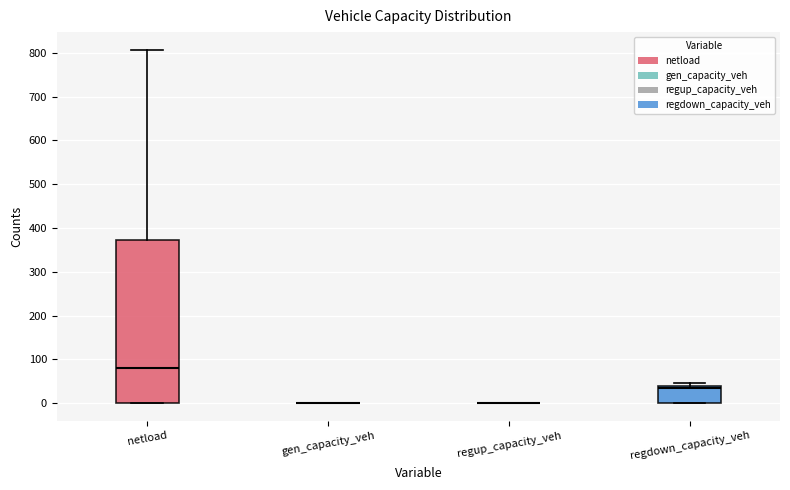

Reading left to right, read every box against the y-axis: the position of its median line, the range the box covers, and the ends of its whiskers. The values are not printed on the chart, so give them approximately, as read against the axis.

netload: median 80, box 0 to 370, whiskers 0 to 810
gen_capacity_veh: box collapsed to a line at 0, whiskers 0 to 0
regup_capacity_veh: box collapsed to a line at 0, whiskers 0 to 0
regdown_capacity_veh: median 30, box 0 to 40, whiskers 0 to 50